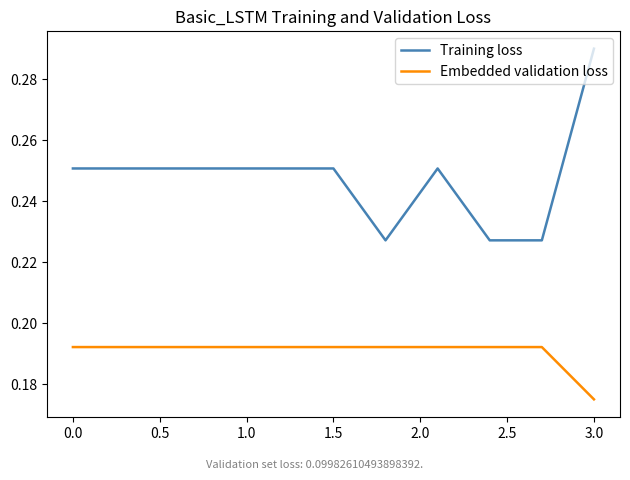

Which series has the largest total across all categories?

Training loss